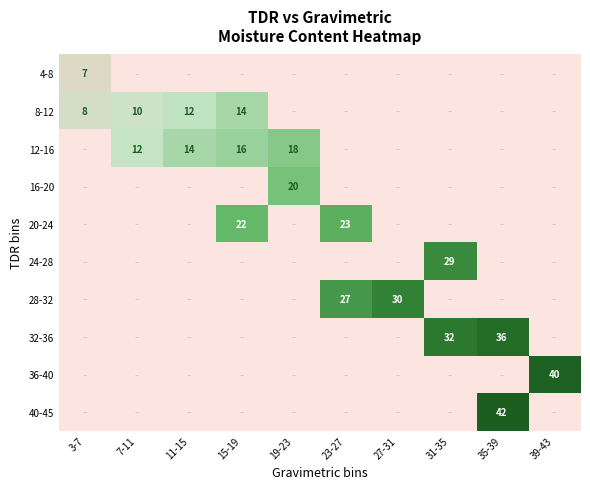

Which category has the highest value across all series?

35-39